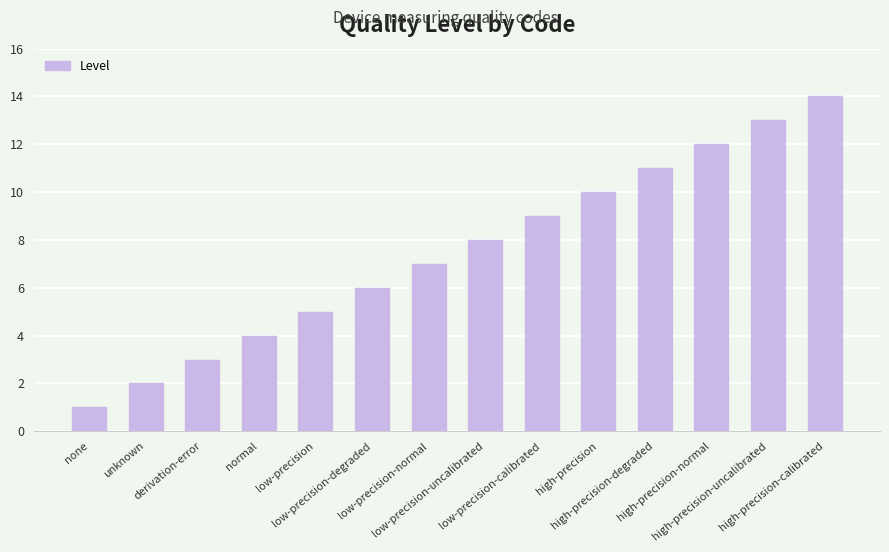

How many data points are less than 8?

7